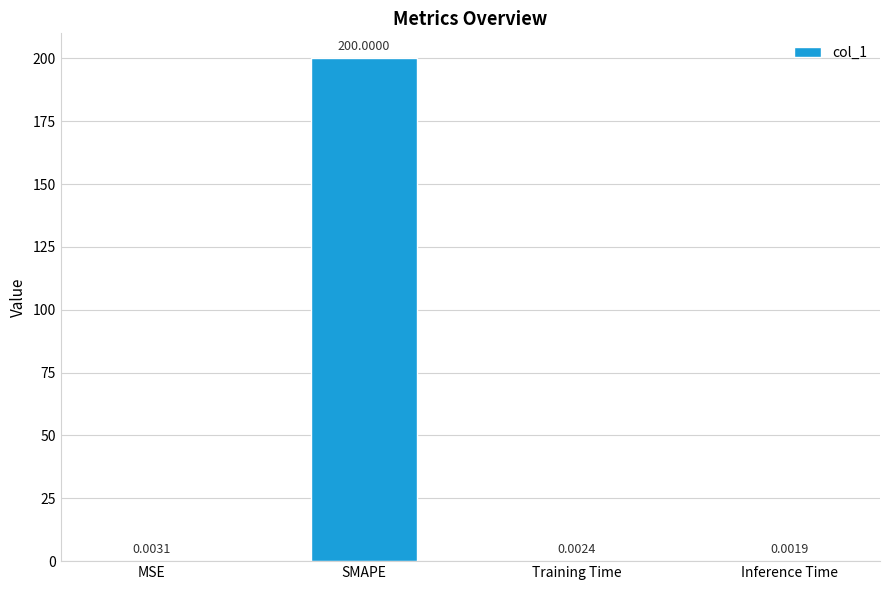

Is it true that the value at SMAPE is 200.0?

True